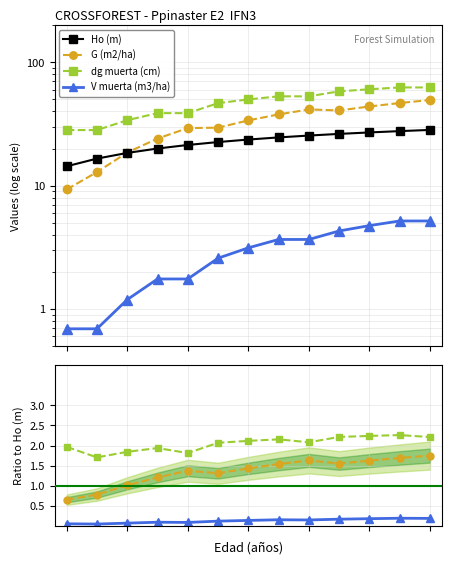

What is the maximum value for dg muerta (cm)?

62.6